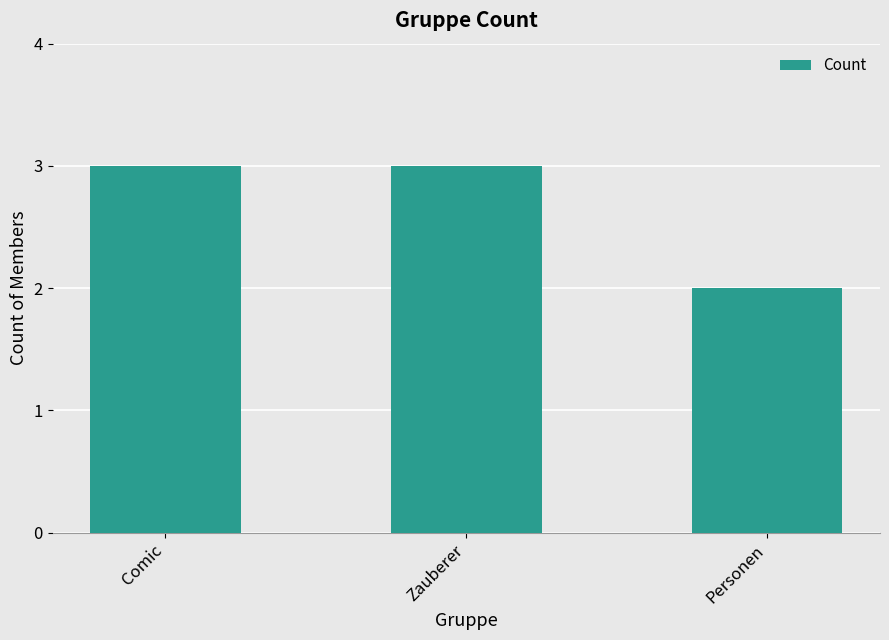

Reading left to right, list all the values displayed in this chart.

Comic=3	Zauberer=3	Personen=2